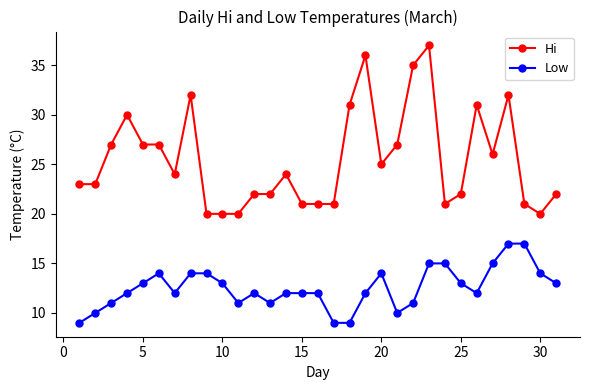

Which series has the largest total across all categories?

Hi